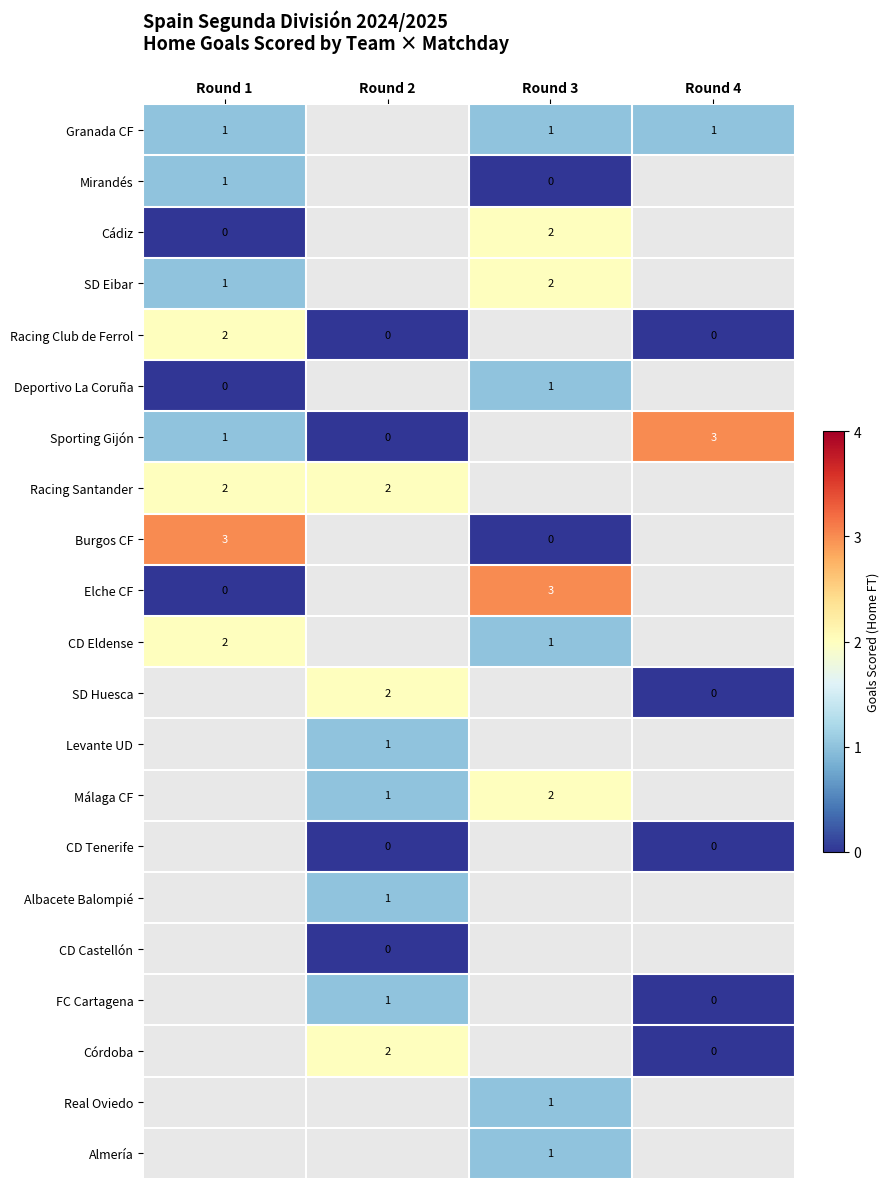

What is the minimum value shown in the chart?

-1